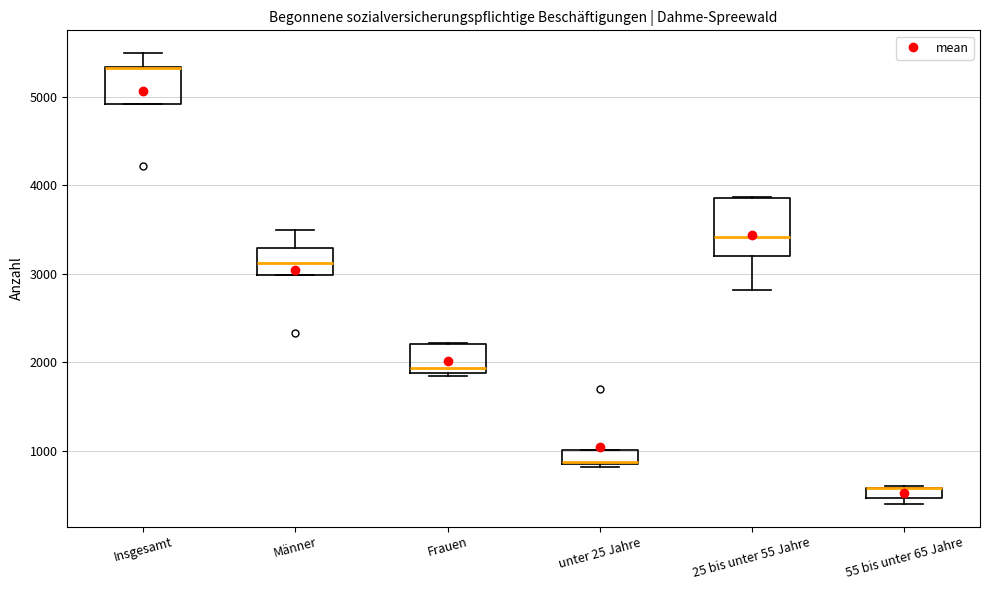

Where is the upper edge of the box for Insgesamt on the y-axis? The values are not printed on the chart, so give them approximately, as read against the axis.

5300